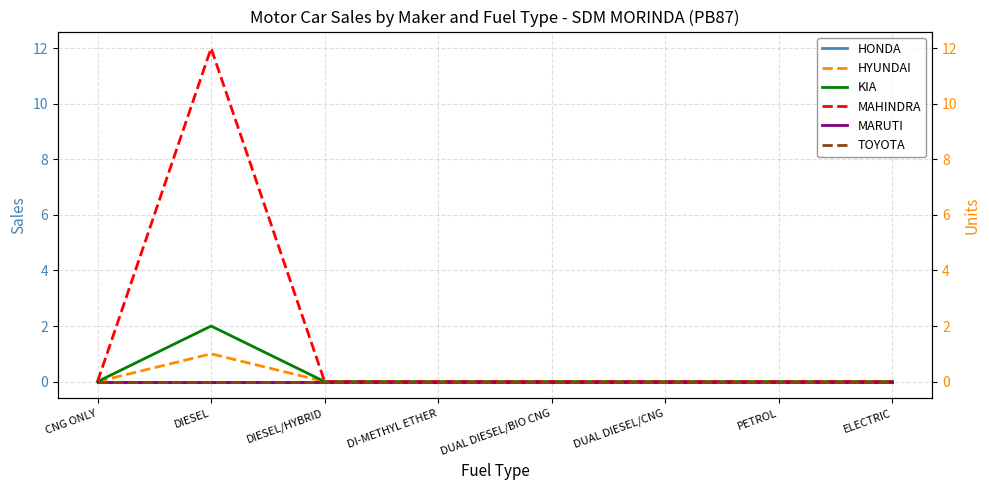

The KIA series shows -1 at DI-METHYL ETHER. True or false?

False